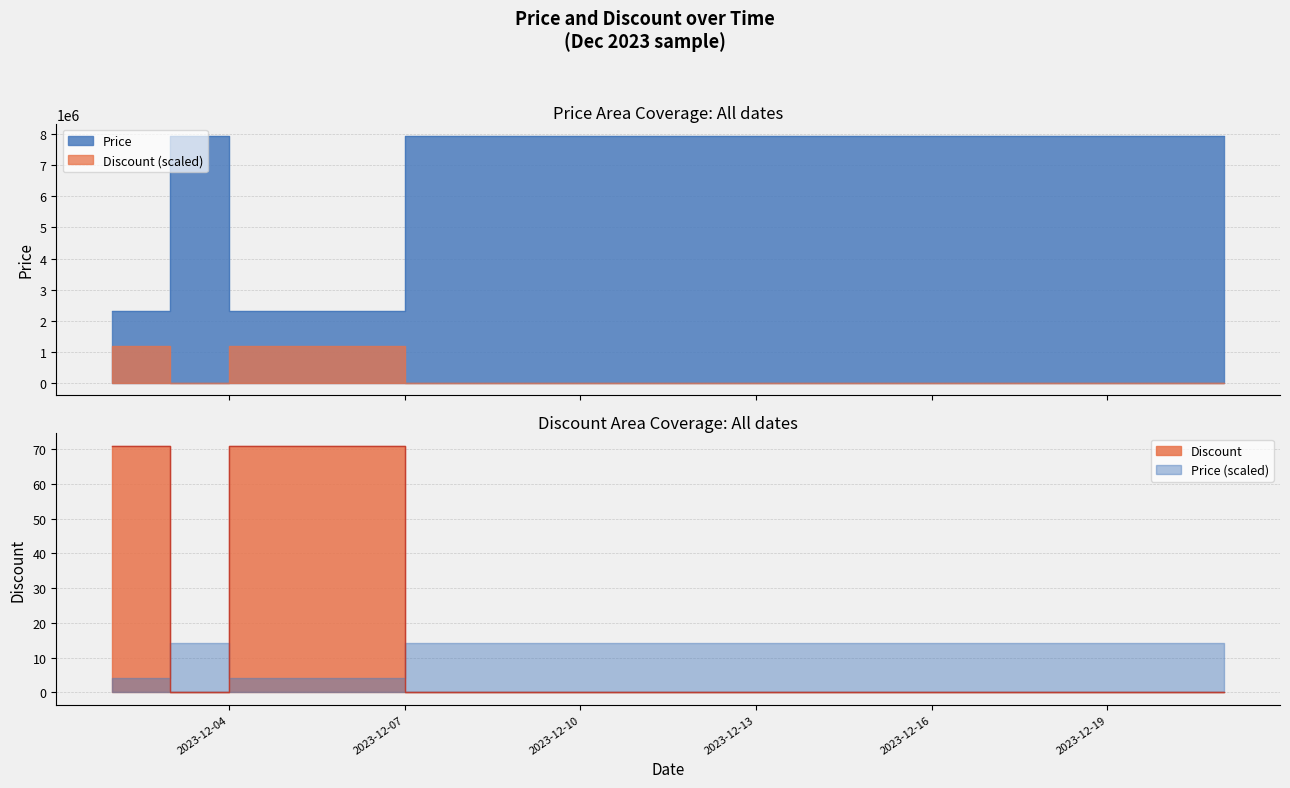

Reading left to right, what are all the values shown in this chart?

Price: 2023-12-02=2300900	2023-12-03=7947000	2023-12-04=2318100	2023-12-05=2318100	2023-12-06=2318100	2023-12-07=7947000	2023-12-08=7947000	2023-12-09=7947000	2023-12-10=7947000	2023-12-11=7947000	2023-12-12=7947000	2023-12-13=7947000	2023-12-14=7947000	2023-12-15=7947000	2023-12-16=7947000	2023-12-17=7947000	2023-12-18=7947000	2023-12-19=7947000	2023-12-20=7947000	2023-12-21=7947000
Discount: 2023-12-02=71	2023-12-03=0	2023-12-04=71	2023-12-05=71	2023-12-06=71	2023-12-07=0	2023-12-08=0	2023-12-09=0	2023-12-10=0	2023-12-11=0	2023-12-12=0	2023-12-13=0	2023-12-14=0	2023-12-15=0	2023-12-16=0	2023-12-17=0	2023-12-18=0	2023-12-19=0	2023-12-20=0	2023-12-21=0